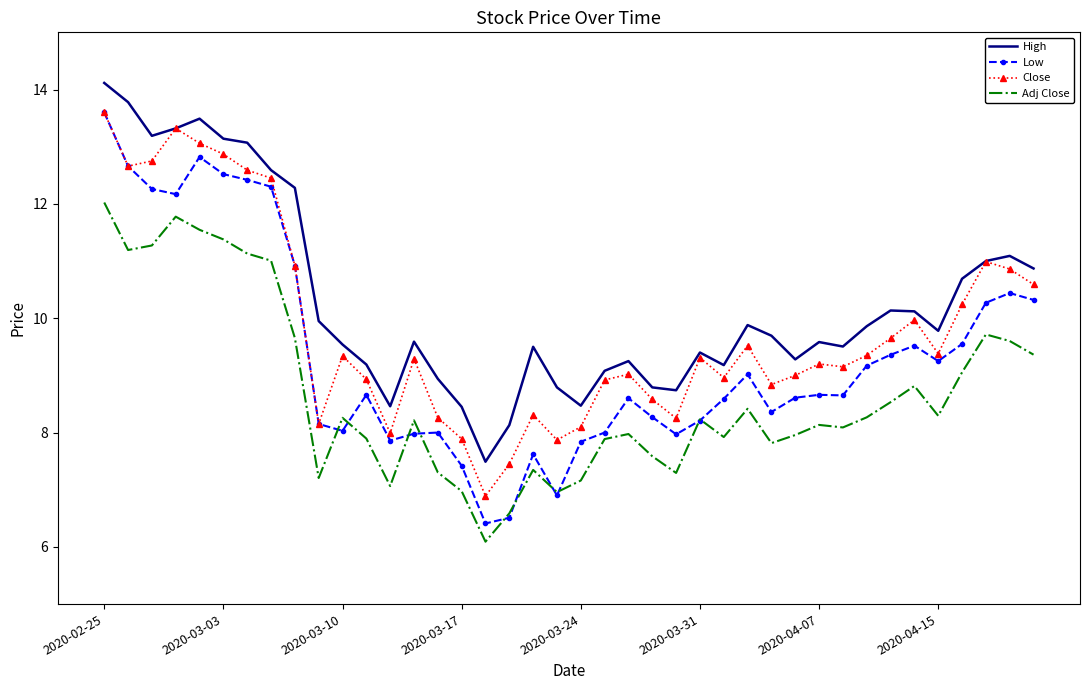

Which series has the largest range (max minus min)?

Low